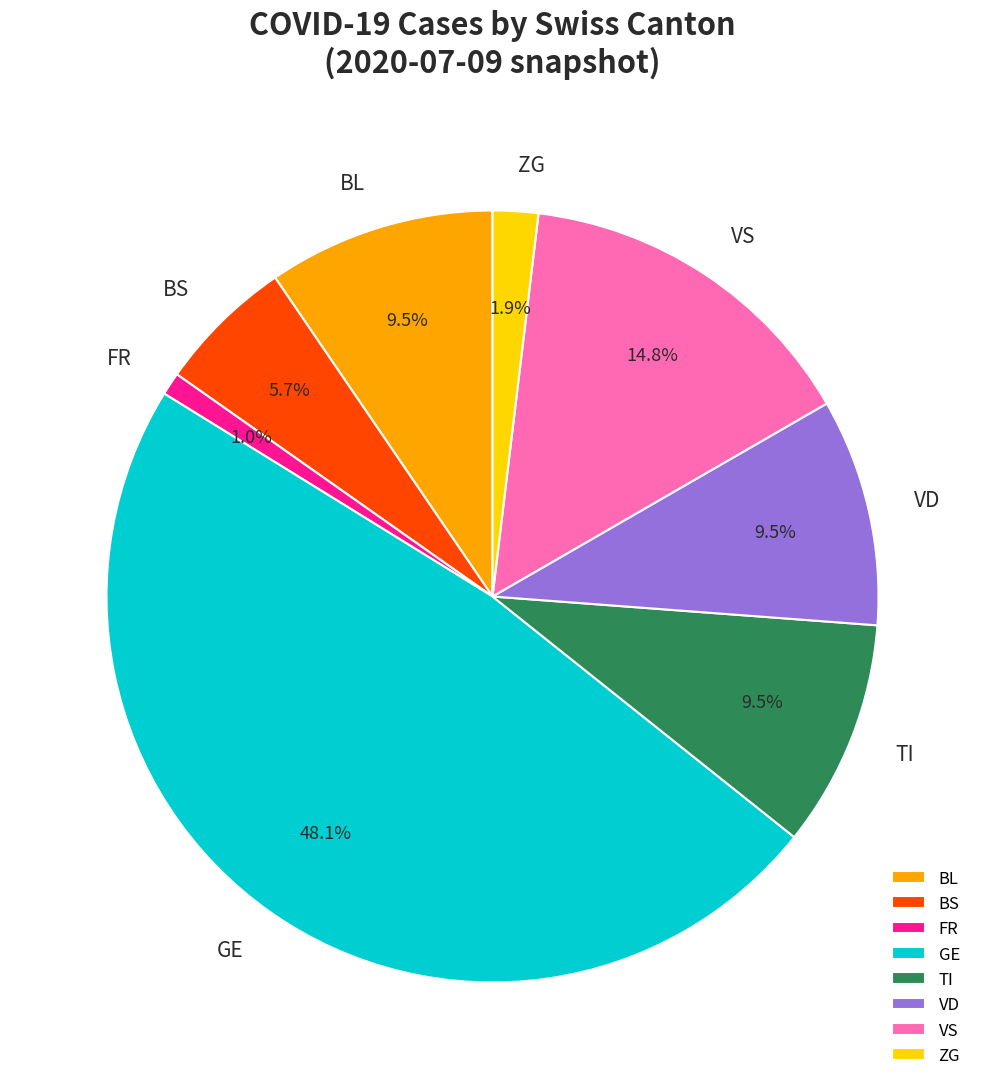

Is VD the majority of the pie?

No